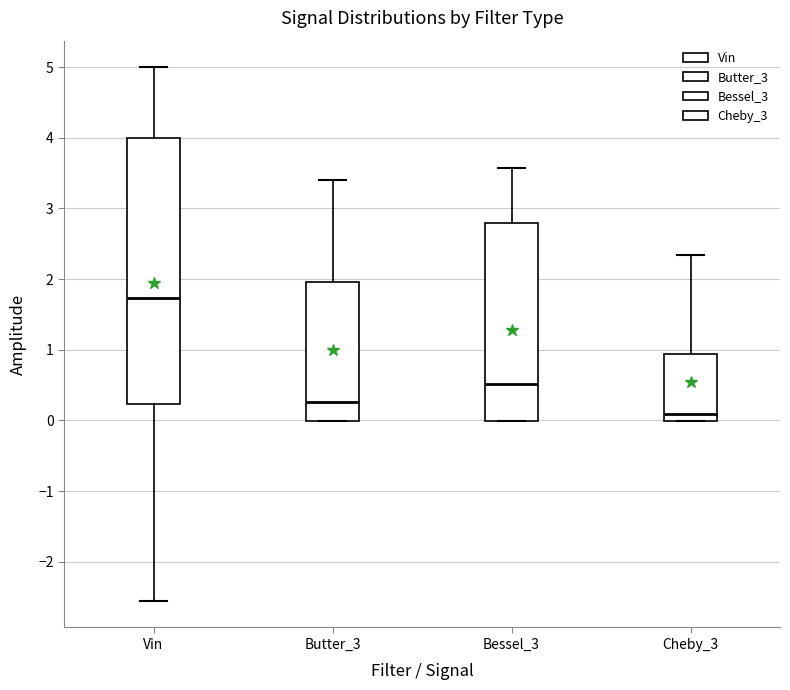

Reading left to right, read every box against the y-axis: the position of its median line, the range the box covers, and the ends of its whiskers. The values are not printed on the chart, so give them approximately, as read against the axis.

Vin: median 1.7, box 0.2 to 4.0, whiskers -2.6 to 5.0
Butter_3: median 0.3, box 0.0 to 2.0, whiskers 0.0 to 3.4
Bessel_3: median 0.5, box 0.0 to 2.8, whiskers 0.0 to 3.6
Cheby_3: median 0.1, box 0.0 to 0.9, whiskers 0.0 to 2.3